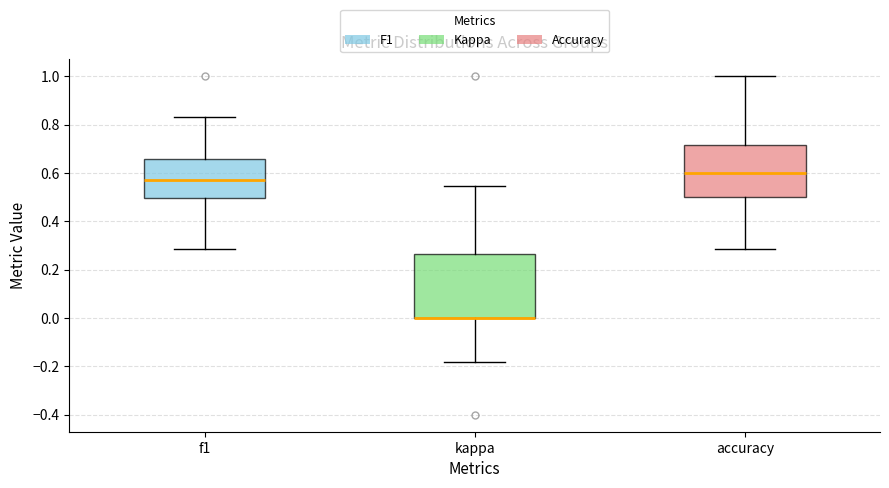

Where does the upper whisker of the box for f1 end on the y-axis? The values are not printed on the chart, so give them approximately, as read against the axis.

0.84